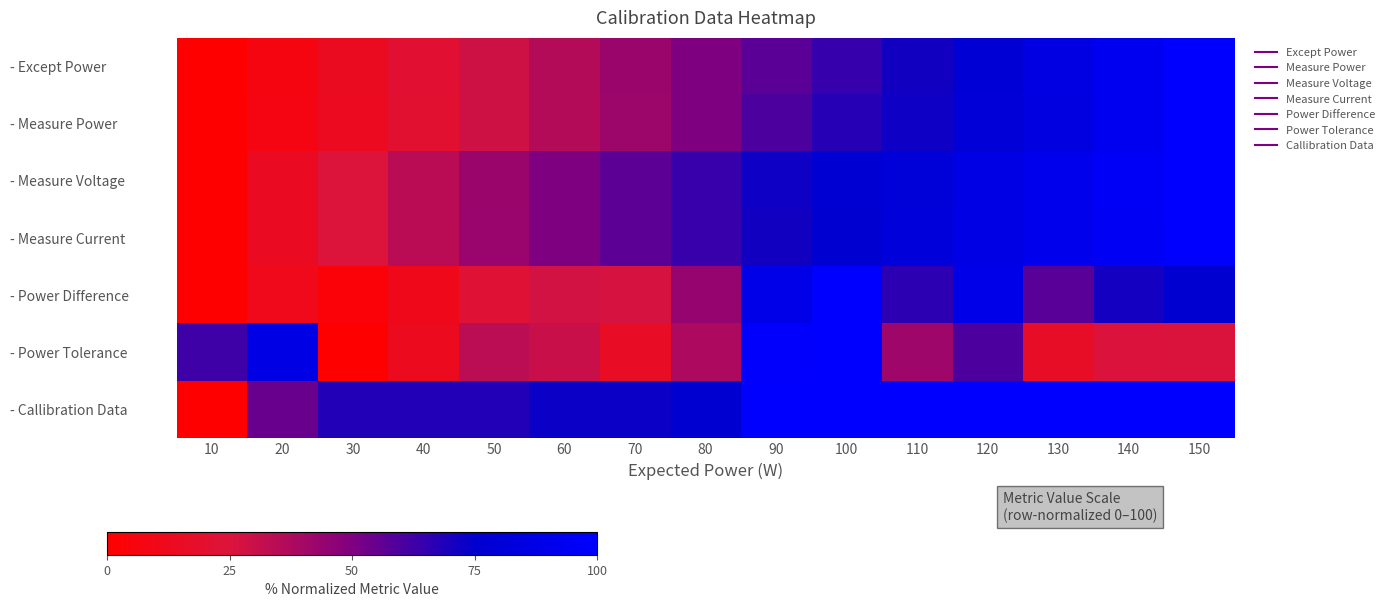

What is the difference between the highest and lowest values at 10?

62.7